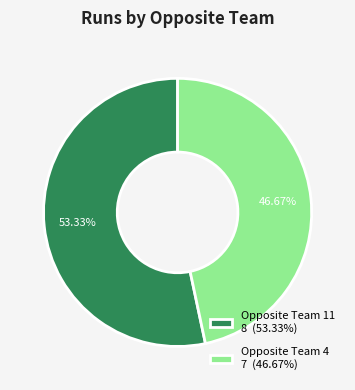

Which slice is the smallest?

Opposite Team 4 7 (46.67%)